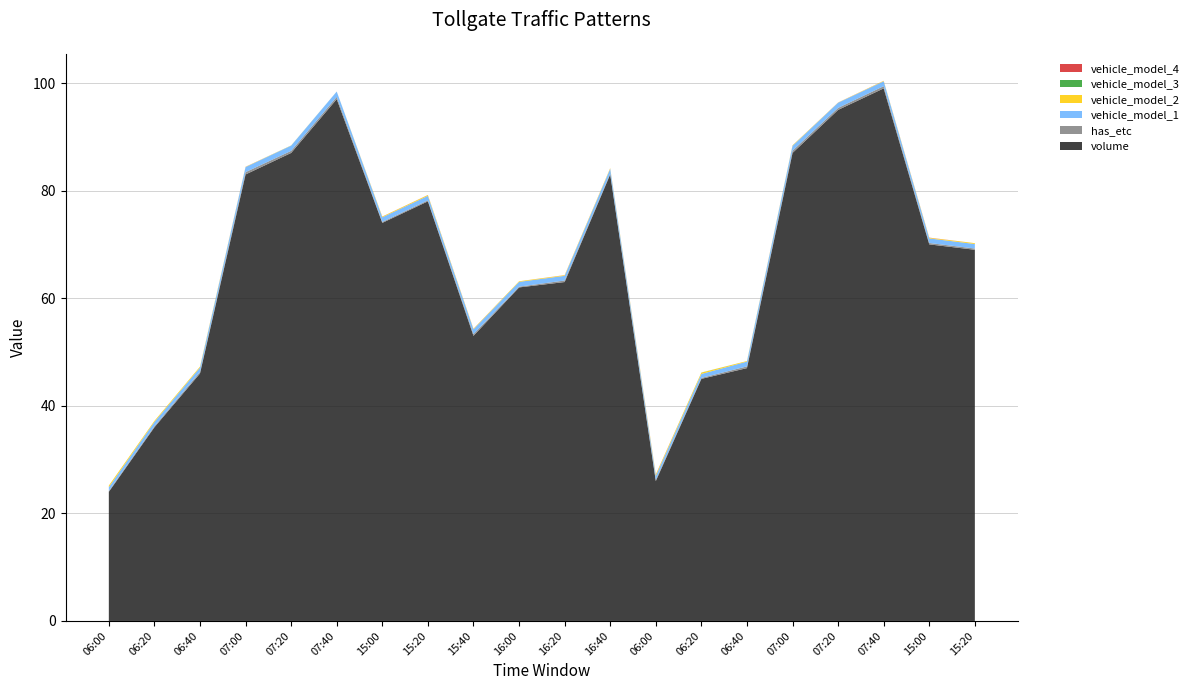

Reading right to left, list all the values displayed in this chart.

volume: 69.0	70.0	99.0	95.0	87.0	47.0	45.0	26.0	83.0	63.0	62.0	53.0	78.0	74.0	97.0	87.0	83.0	46.0	36.0	24.0
has_etc: 0.2	0.3	0.4	0.4	0.4	0.3	0.2	0.2	0.2	0.3	0.1	0.3	0.2	0.2	0.4	0.4	0.4	0.3	0.2	0.2
vehicle_model_1: 0.8	0.9	0.9	1.0	0.9	0.9	0.7	0.7	0.9	0.9	0.9	0.9	0.8	0.9	1.0	1.0	0.9	0.8	0.8	0.7
vehicle_model_2: 0.2	0.1	0.1	0.0	0.1	0.1	0.2	0.2	0.1	0.1	0.1	0.1	0.2	0.1	0.0	0.0	0.0	0.2	0.2	0.3
vehicle_model_3: 0.0	0.0	0.0	0.0	0.0	0.0	0.0	0.0	0.0	0.0	0.0	0.0	0.0	0.0	0.0	0.0	0.0	0.0	0.0	0.0
vehicle_model_4: 0.0	0.0	0.0	0.0	0.0	0.0	0.0	0.0	0.0	0.0	0.0	0.0	0.0	0.0	0.0	0.0	0.0	0.0	0.0	0.0